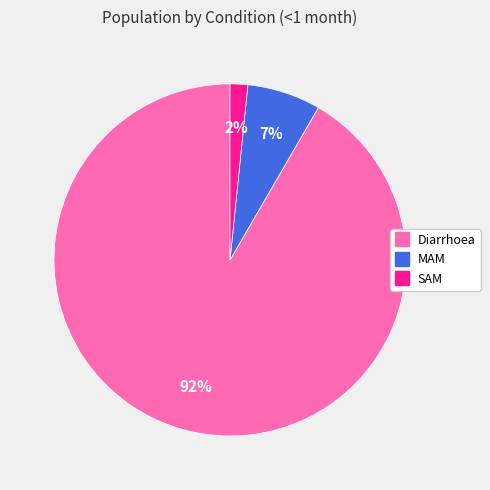

To the nearest percent, what percentage of the pie is MAM?

7%